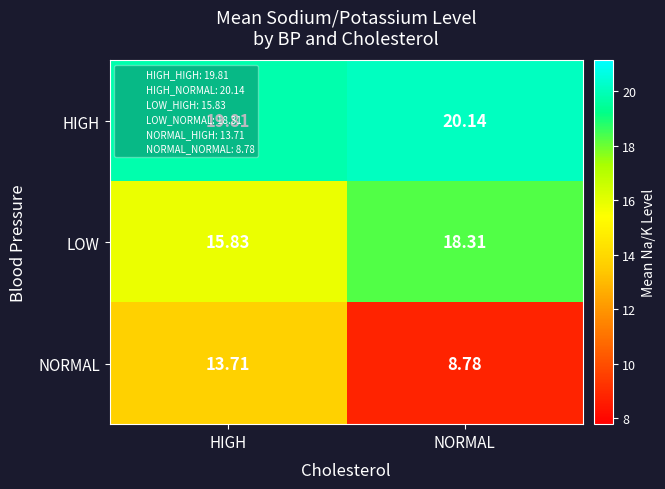

Rank the series at HIGH from highest to lowest value.

HIGH, LOW, NORMAL